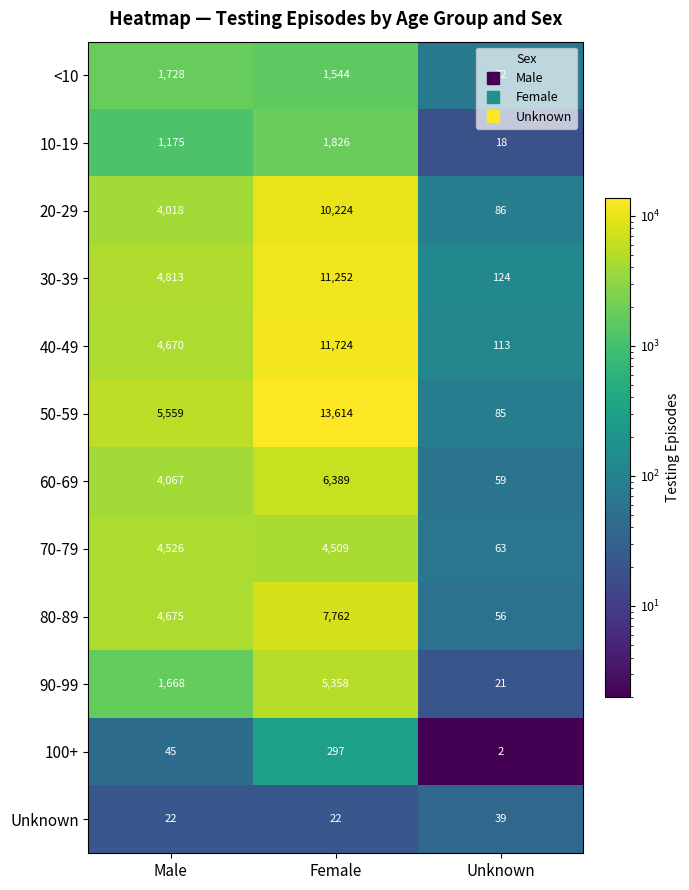

The value of 60-69 at Female is 6389. True or false?

True